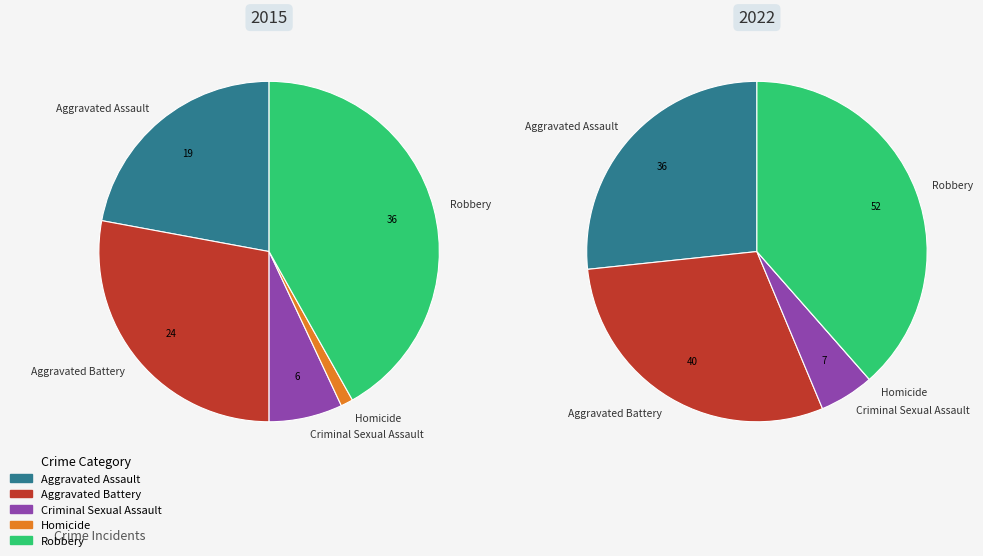

What is the largest slice in the pie chart?

Robbery